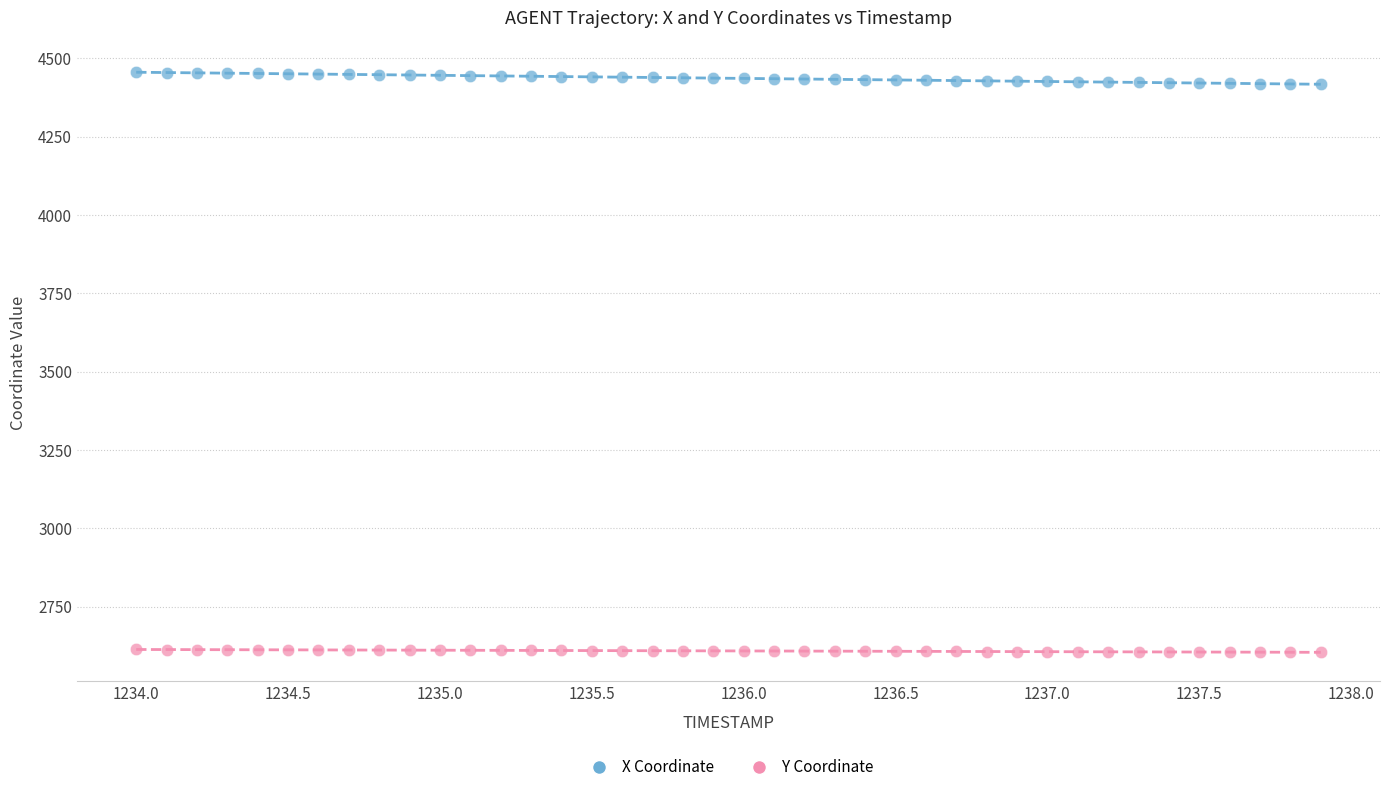

Across all data points, what is the range of Y values (max minus min)?

1851.5